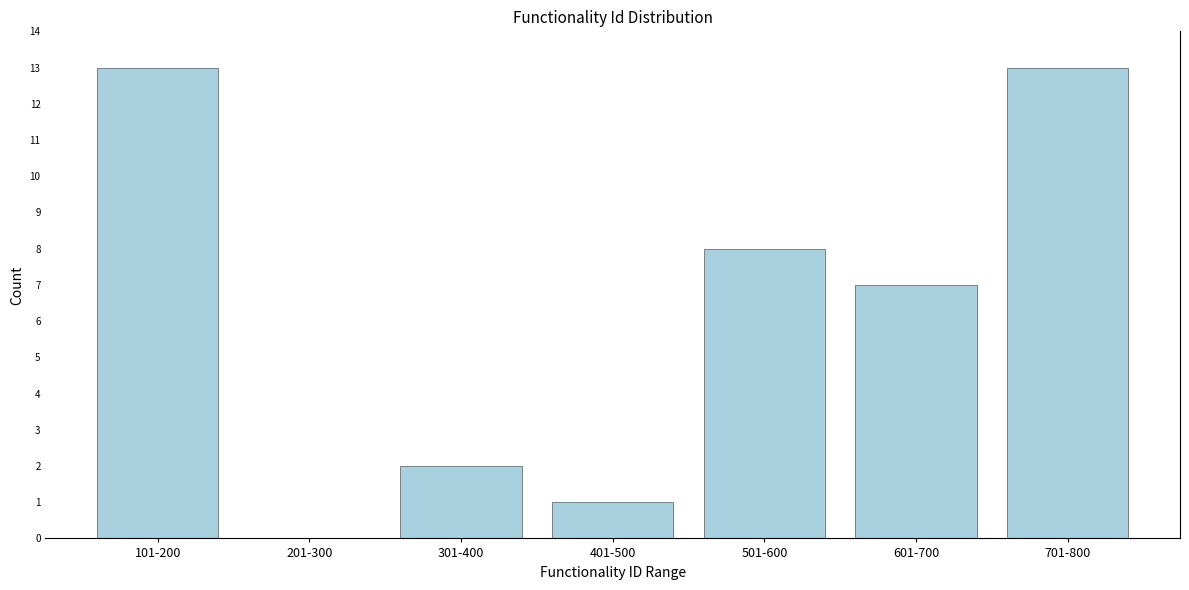

Reading left to right, what are all the values shown in this chart?

101-200=13	201-300=0	301-400=2	401-500=1	501-600=8	601-700=7	701-800=13